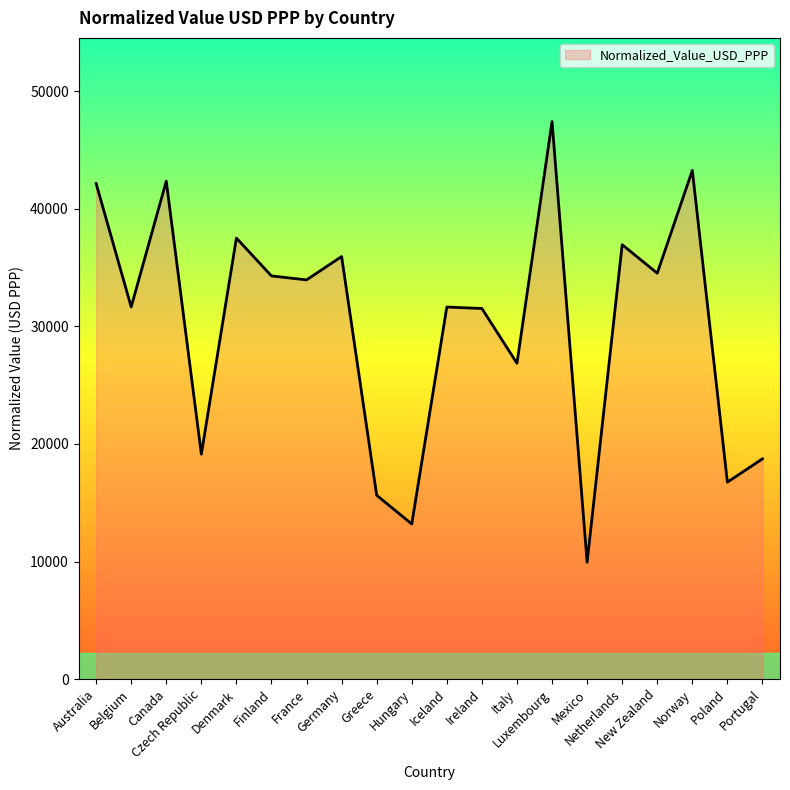

Between Luxembourg and Poland, which is larger?

Luxembourg